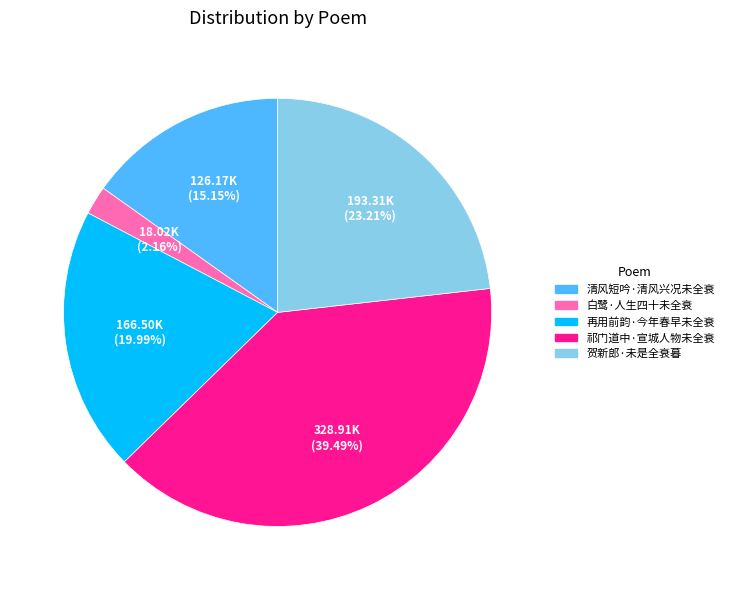

Does any single category account for the majority?

No